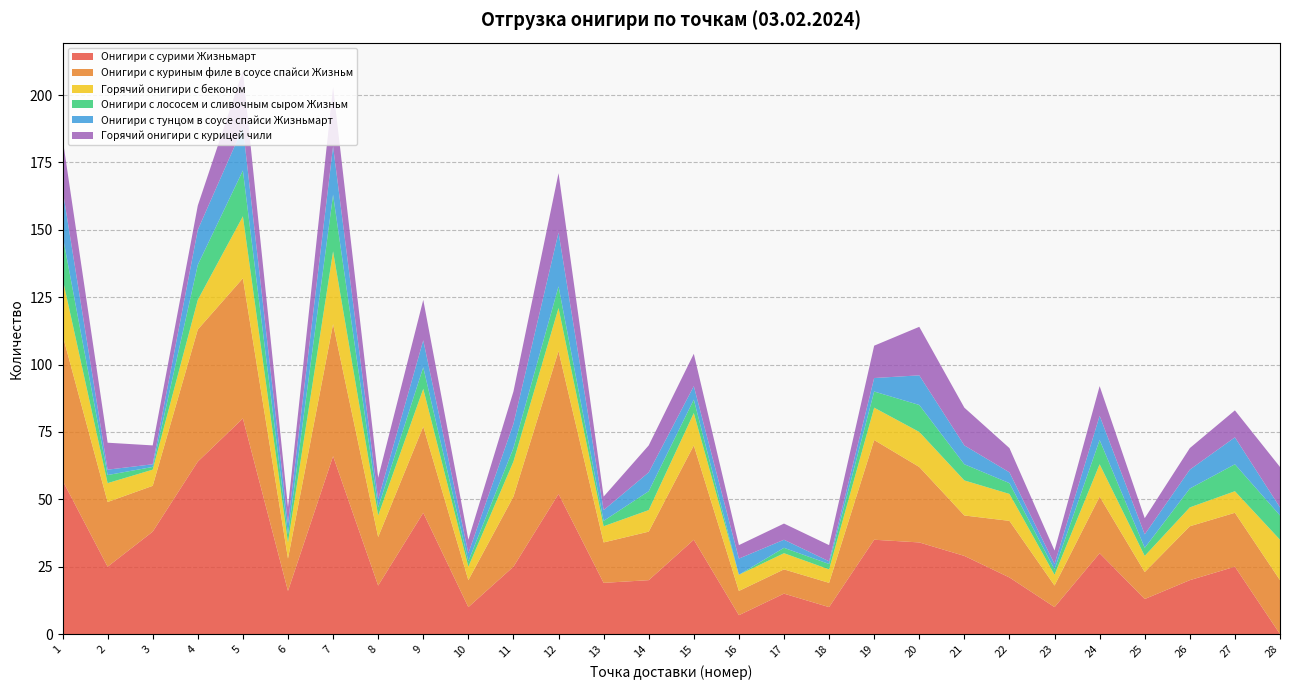

Reading left to right, extract all data points from this chart.

Онигири с сурими Жизньмарт: 57	25	38	64	80	16	66	18	45	10	25	52	19	20	35	7	15	10	35	34	29	21	10	30	13	20	25	0
Онигири с куриным филе в соусе спайси Жизньм: 54	24	17	49	52	12	49	18	32	10	26	53	15	18	35	9	9	9	37	28	15	21	8	21	10	20	20	20
Горячий онигири с беконом: 21	7	6	11	23	6	27	8	14	5	13	16	6	8	12	6	6	5	12	13	13	10	4	12	6	7	8	15
Онигири с лососем и сливочным сыром Жизньм: 16	3	1	13	17	3	21	3	8	2	5	8	2	7	5	0	2	2	6	10	6	4	2	9	3	7	10	9
Онигири с тунцом в соусе спайси Жизньмарт: 17	2	1	13	16	4	18	3	10	3	9	20	4	7	5	6	3	1	5	11	7	4	2	9	5	7	10	3
Горячий онигири с курицей чили: 19	10	7	9	21	6	22	8	15	5	12	22	5	10	12	5	6	6	12	18	14	9	5	11	6	8	10	15